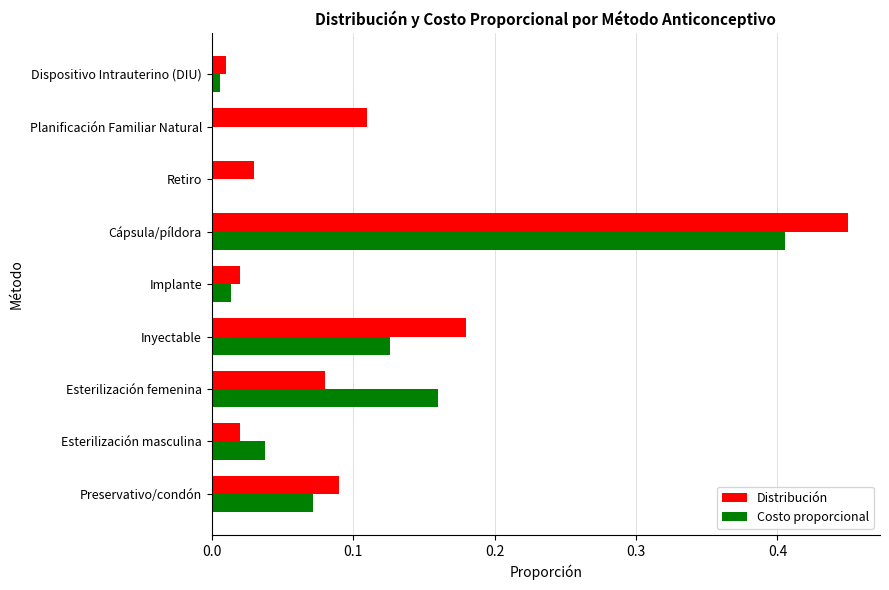

Is the value of Costo proporcional at Dispositivo Intrauterino (DIU) greater than the value of Distribución at Planificación Familiar Natural?

No